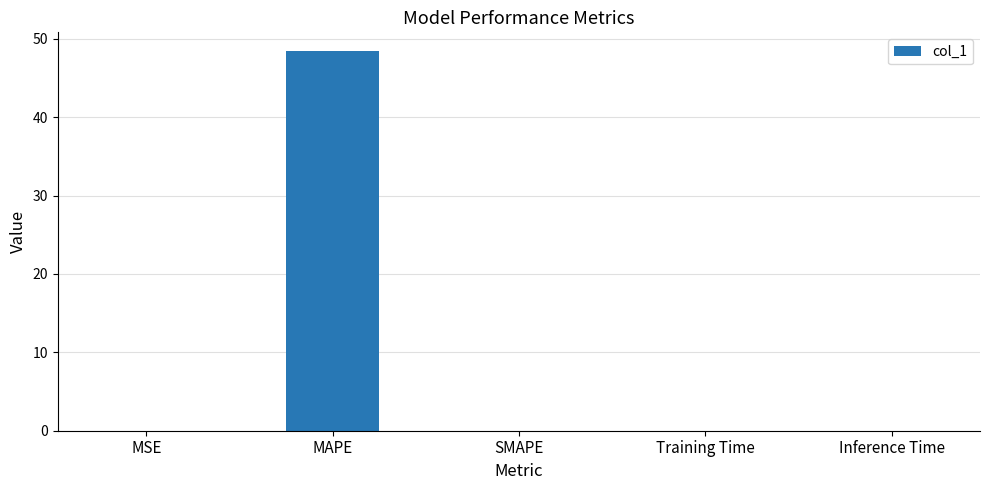

What is the change in value from MAPE to SMAPE?

-48.4